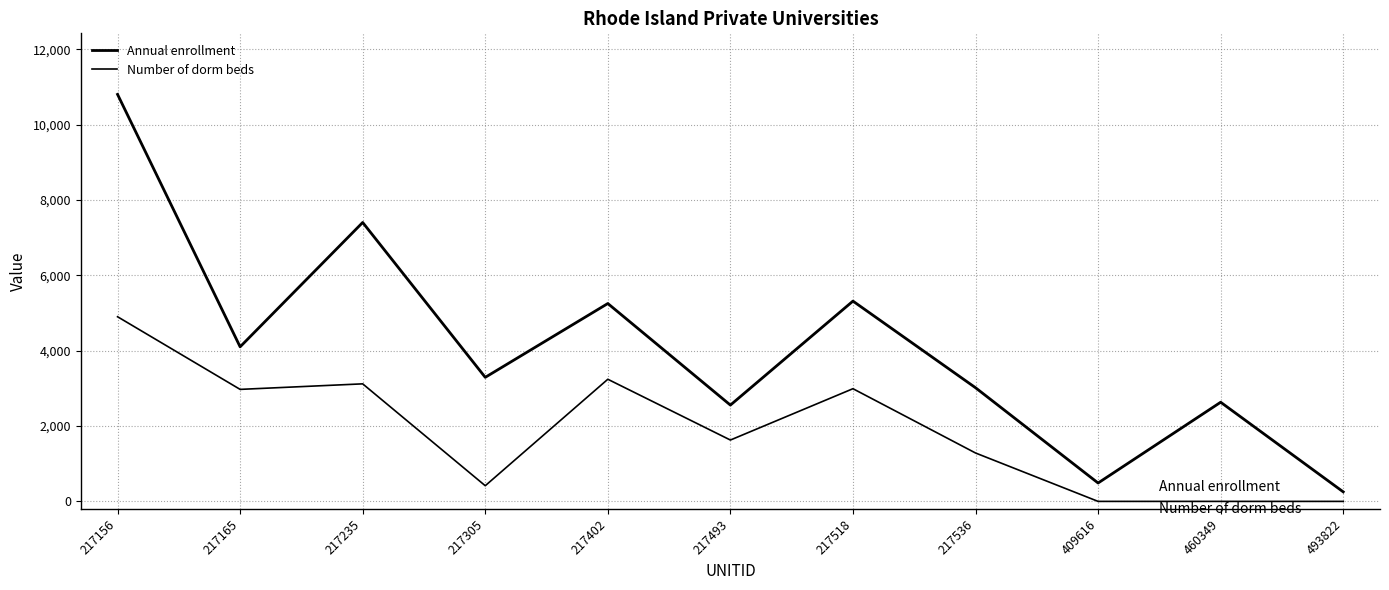

How many lines are shown in the chart?

2